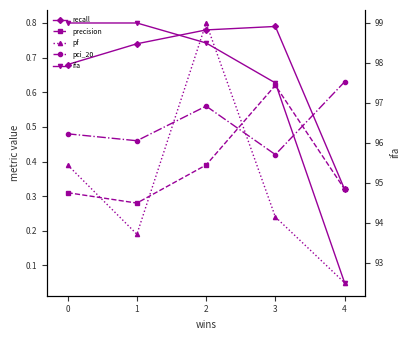

Where is the first local maximum for recall?

3